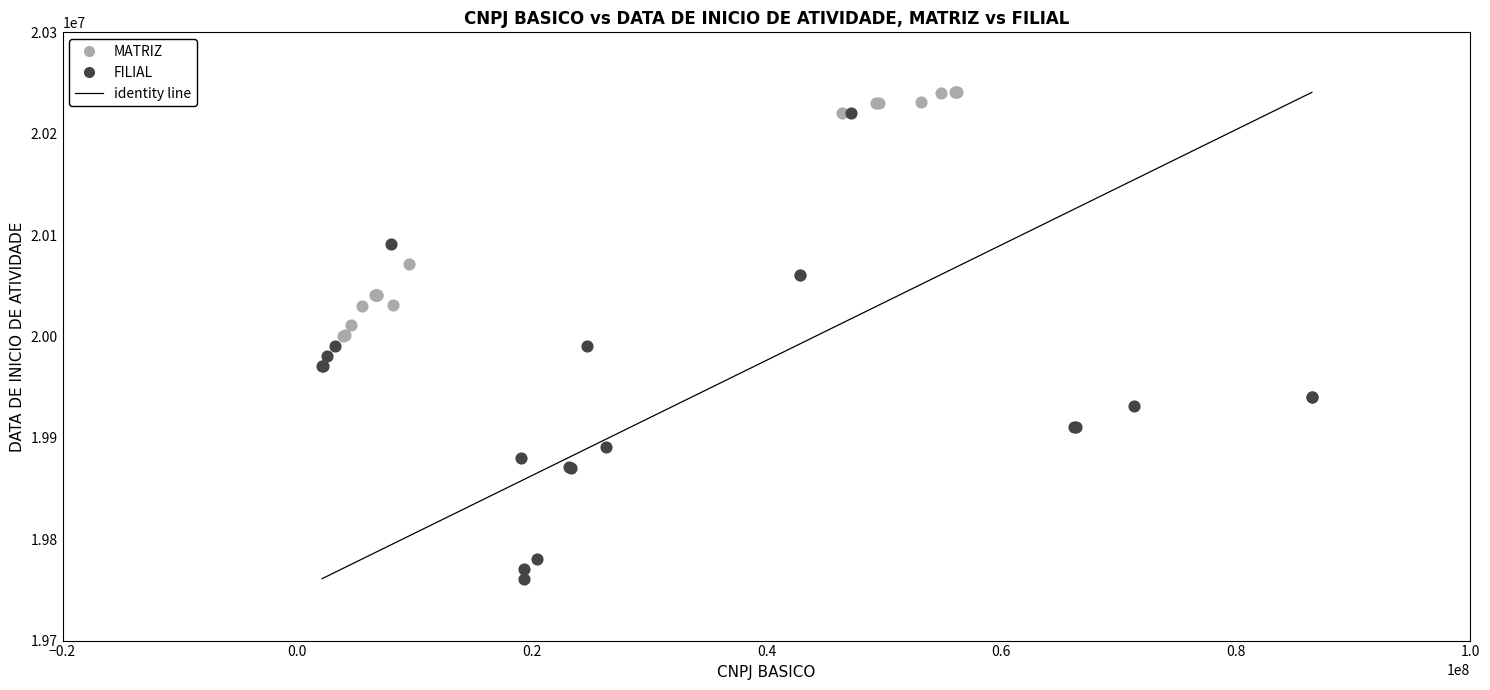

Which series has the widest spread of Y values?

FILIAL